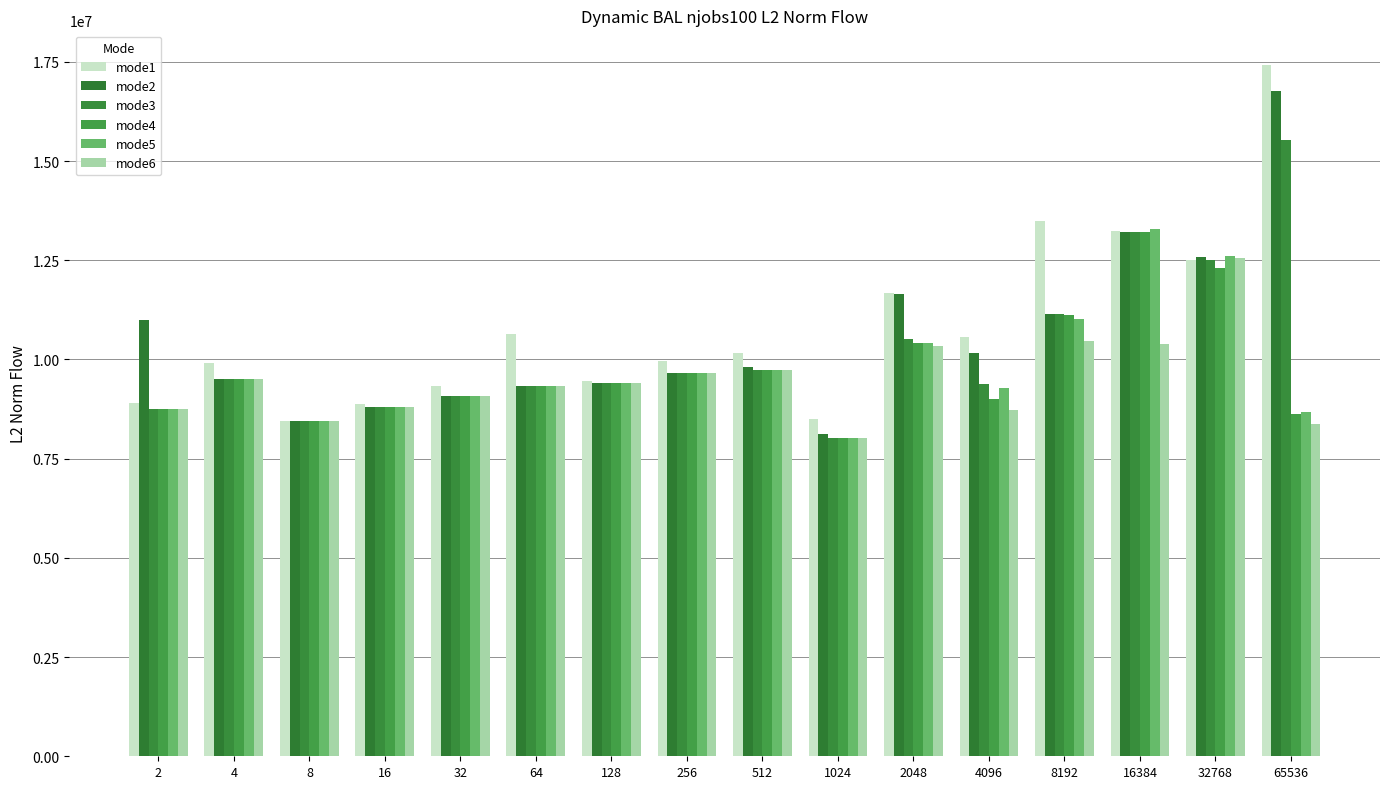

Is the value of mode2 at 4096 greater than the value of mode4 at 64?

Yes